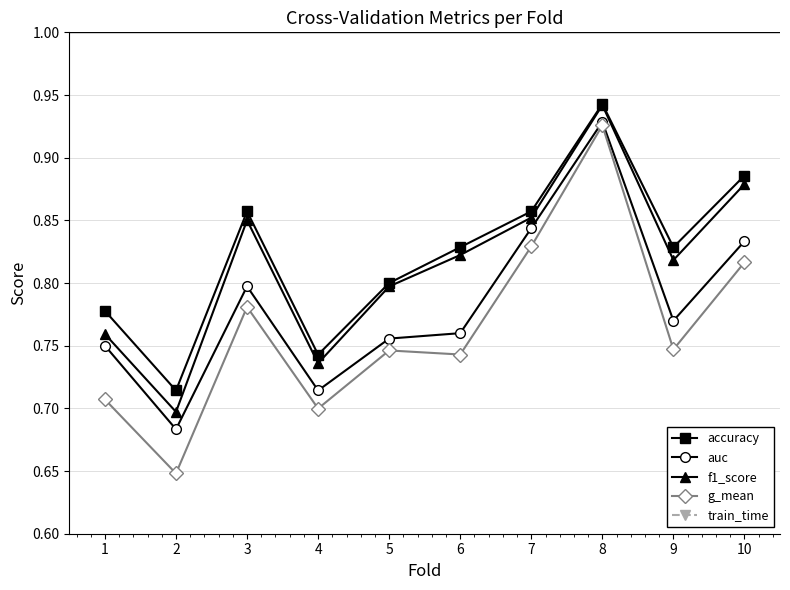

What is the value of the accuracy point at the 9th from the left?

0.8